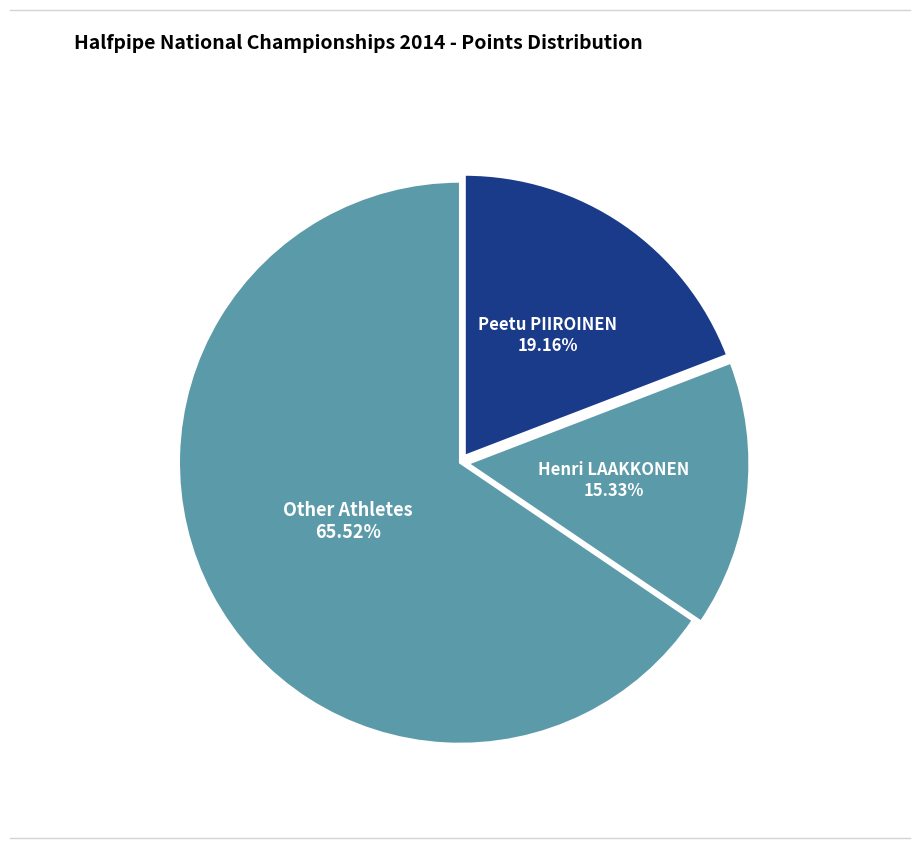

How many segments does this pie chart have?

3